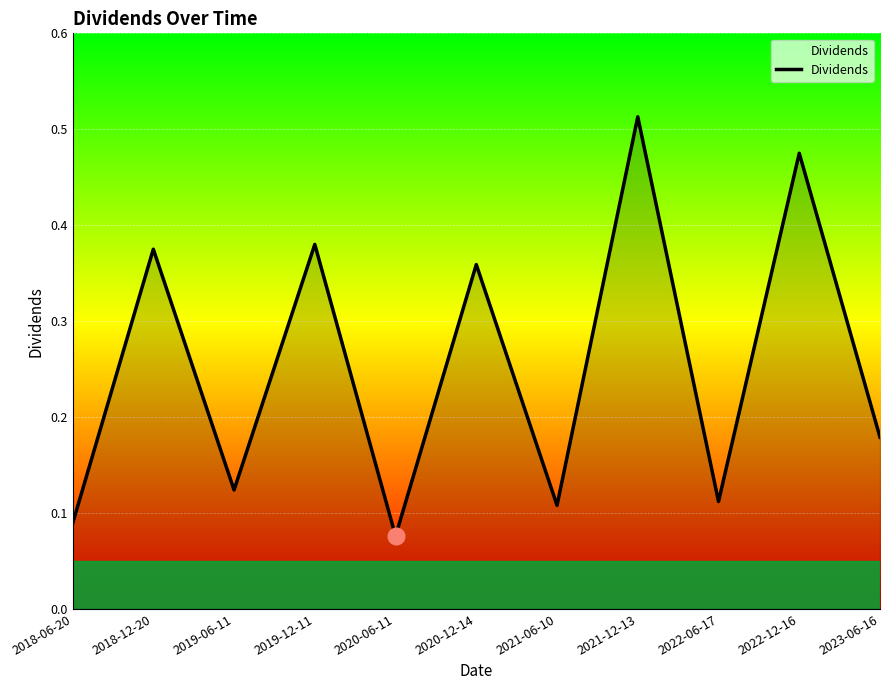

How many interior local valleys (lower than both neighbors) does the data have?

4